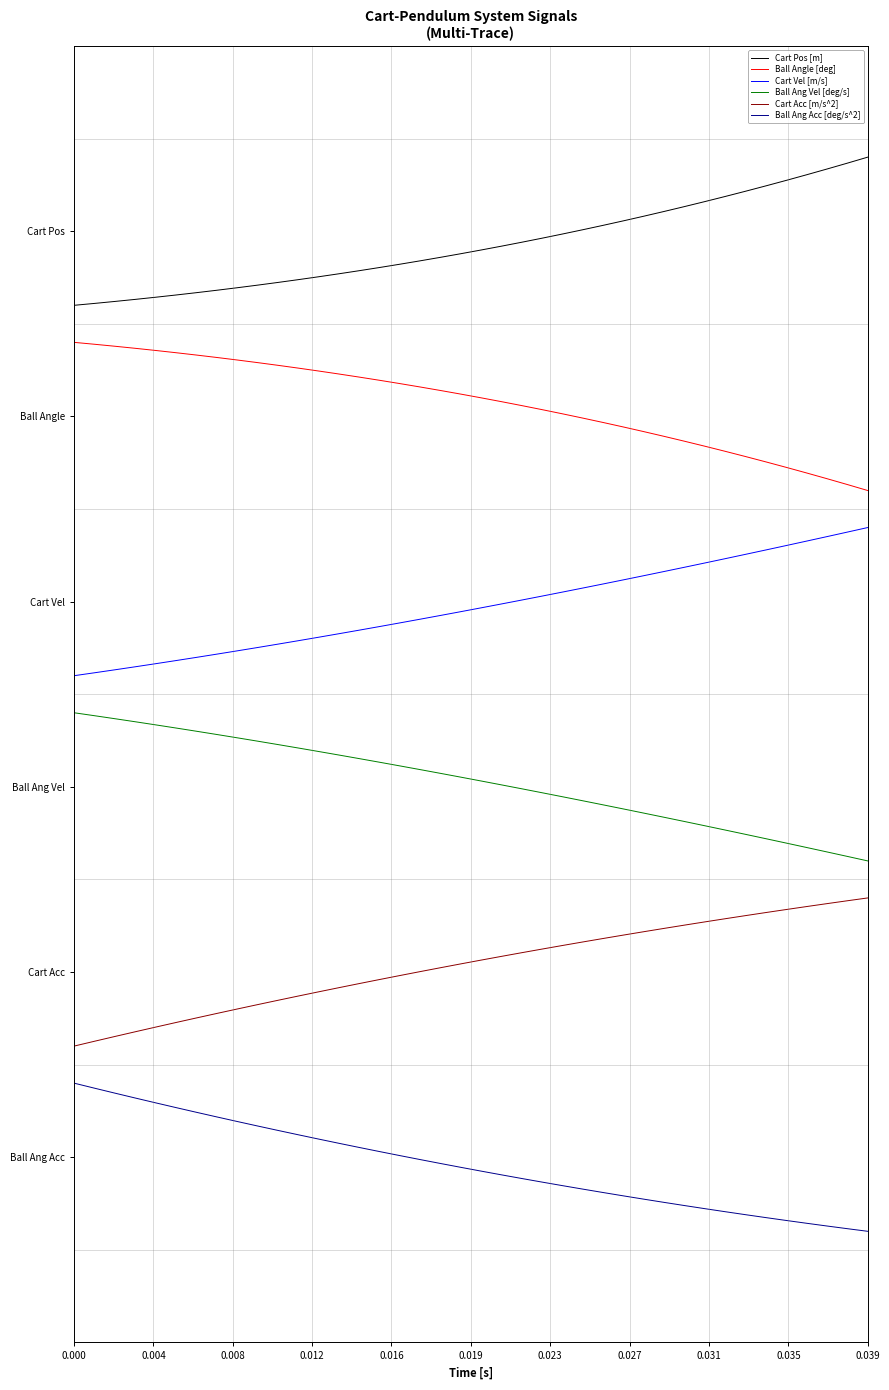

Does the chart display data point markers on the line(s)?

No